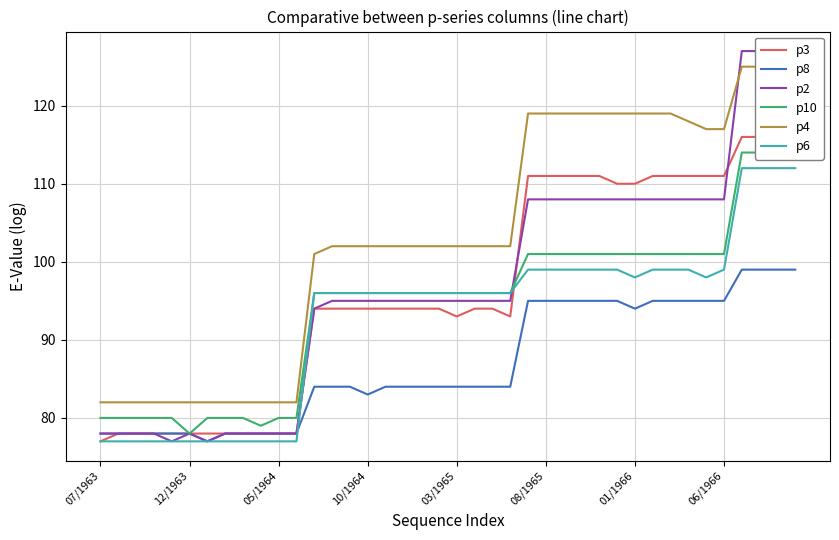

What is the average value of the p2 series?

97